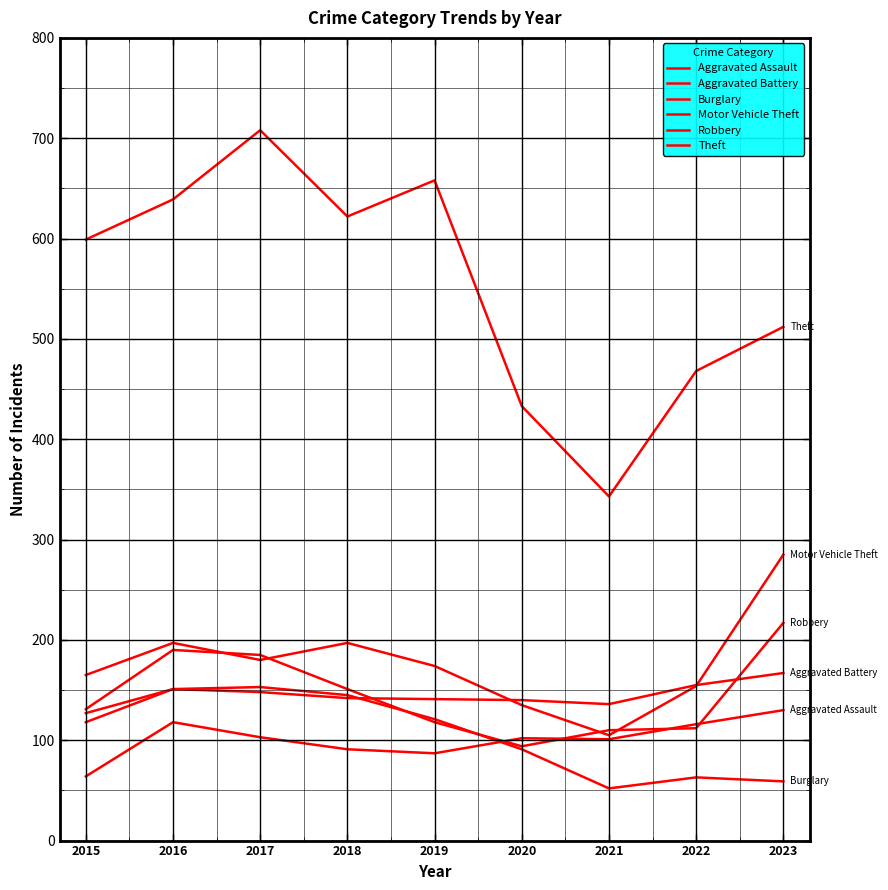

In Robbery, how many points are lower than both neighbors (excluding endpoints)?

1